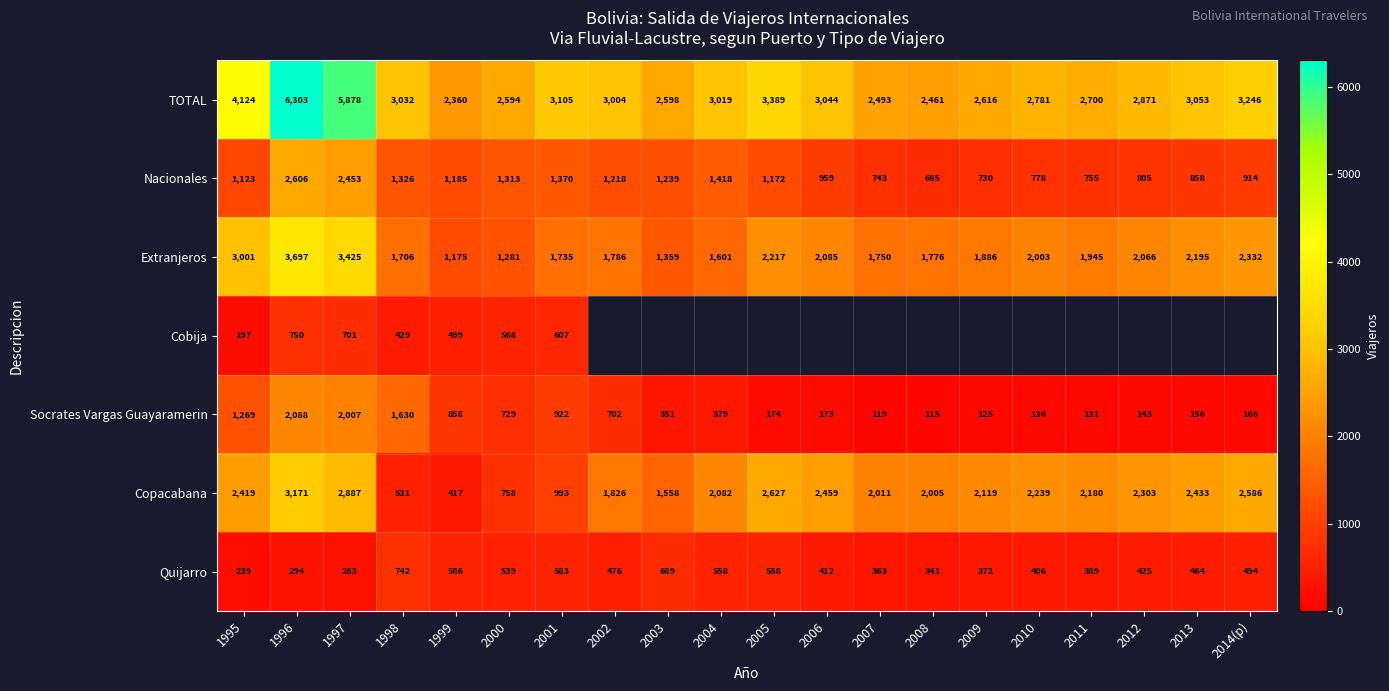

Which has a higher value, 2004 or 2011?

2004